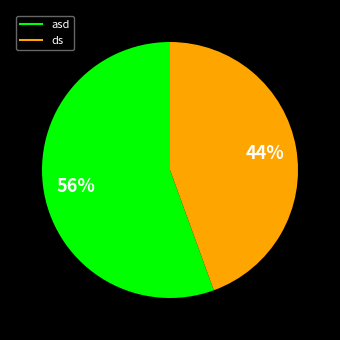

What percentage is the asd slice, to the nearest percent?

56%